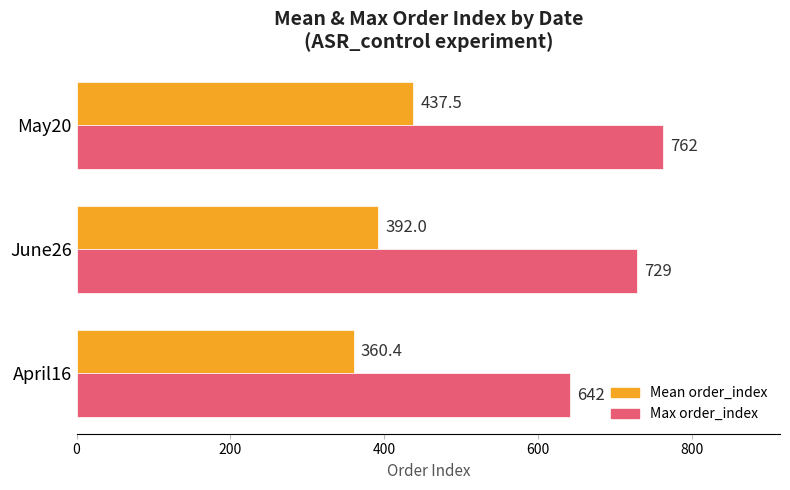

How many categories are shown in the chart?

3